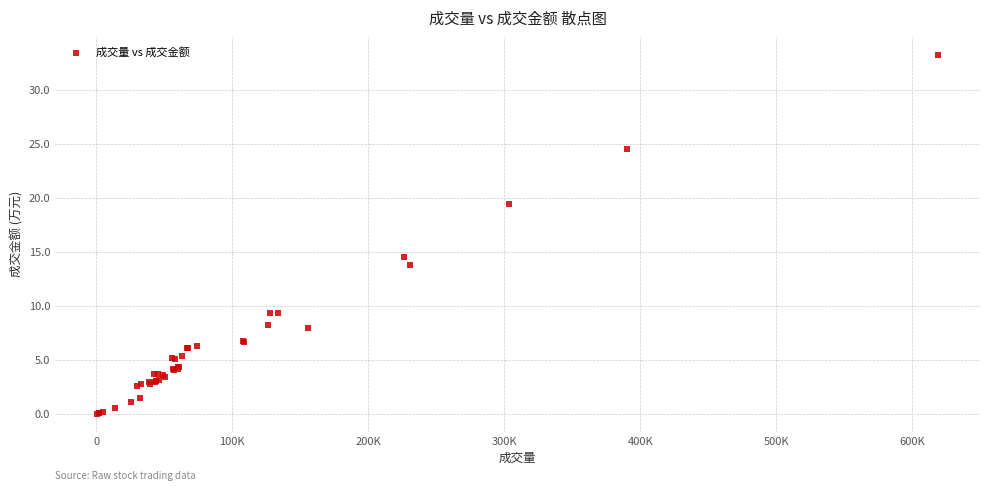

What Y value in the scatter plot is closest to 16?

14.5